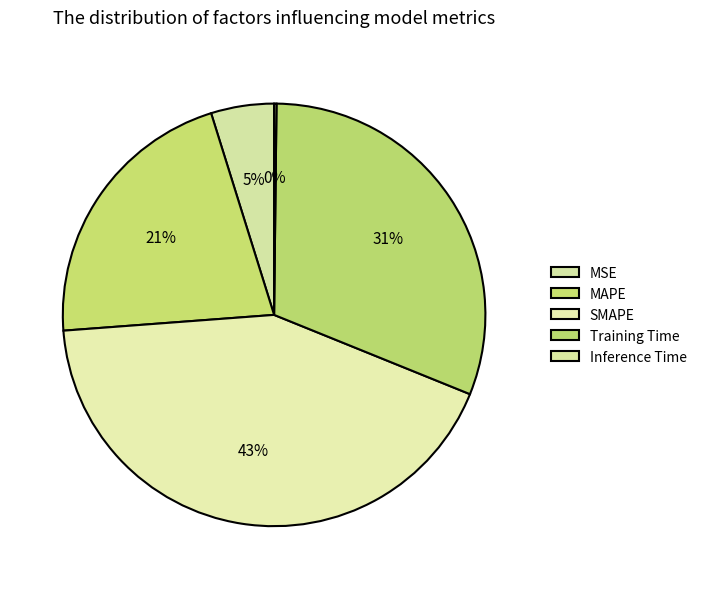

What percentage is the Training Time slice, to the nearest percent?

31%